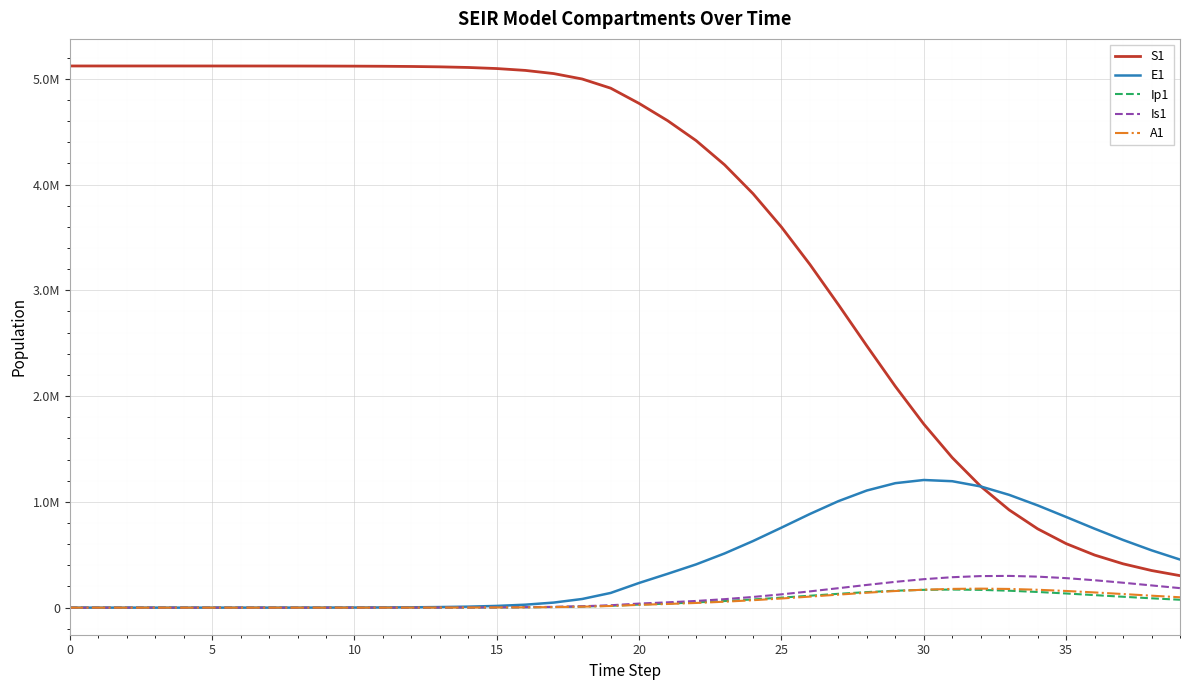

Does the chart display data point markers on the line(s)?

No